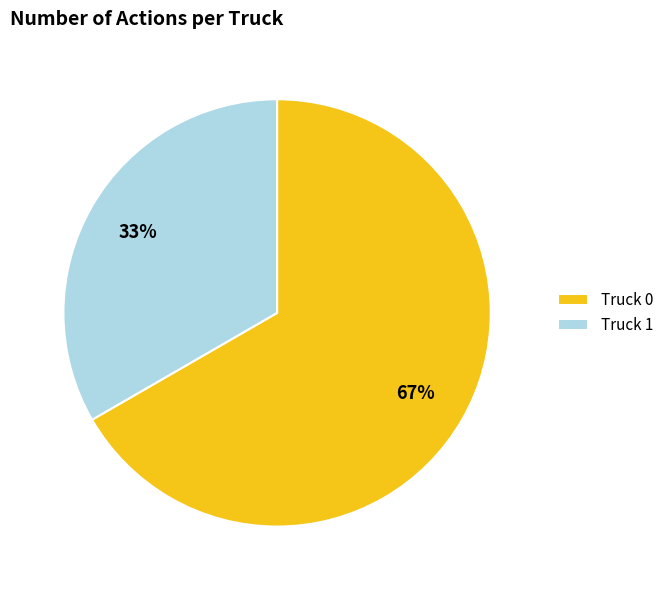

Is there a majority slice in this chart?

Yes